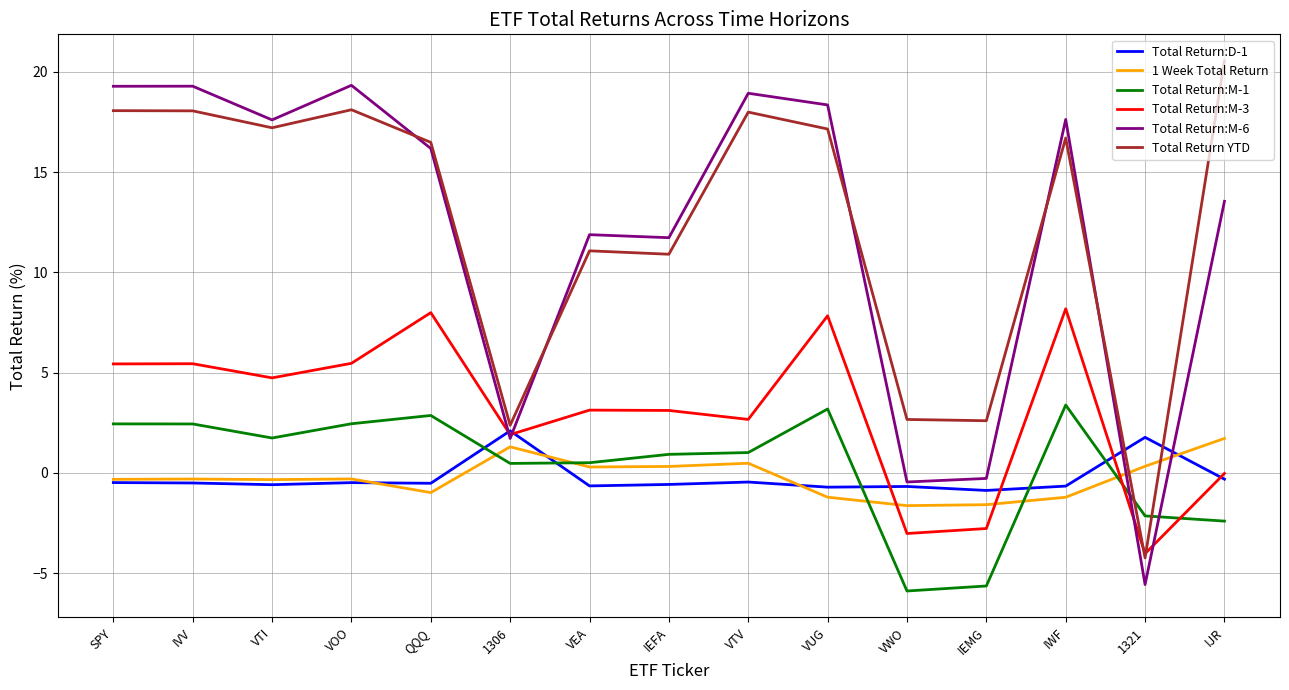

What is the smallest value displayed?

-5.9